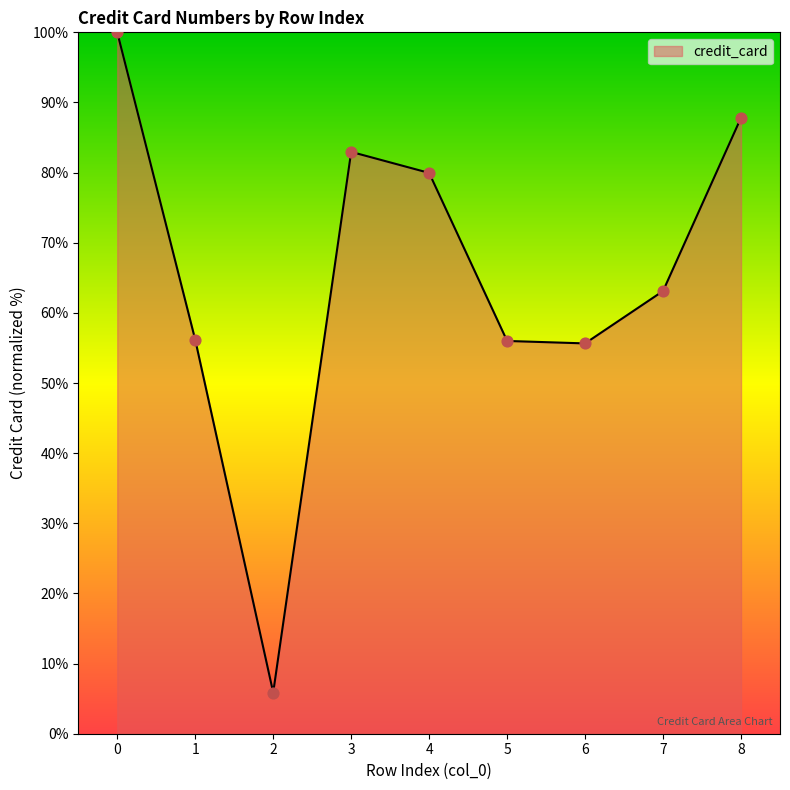

What is the change in value from 1 to 4?

+23.8